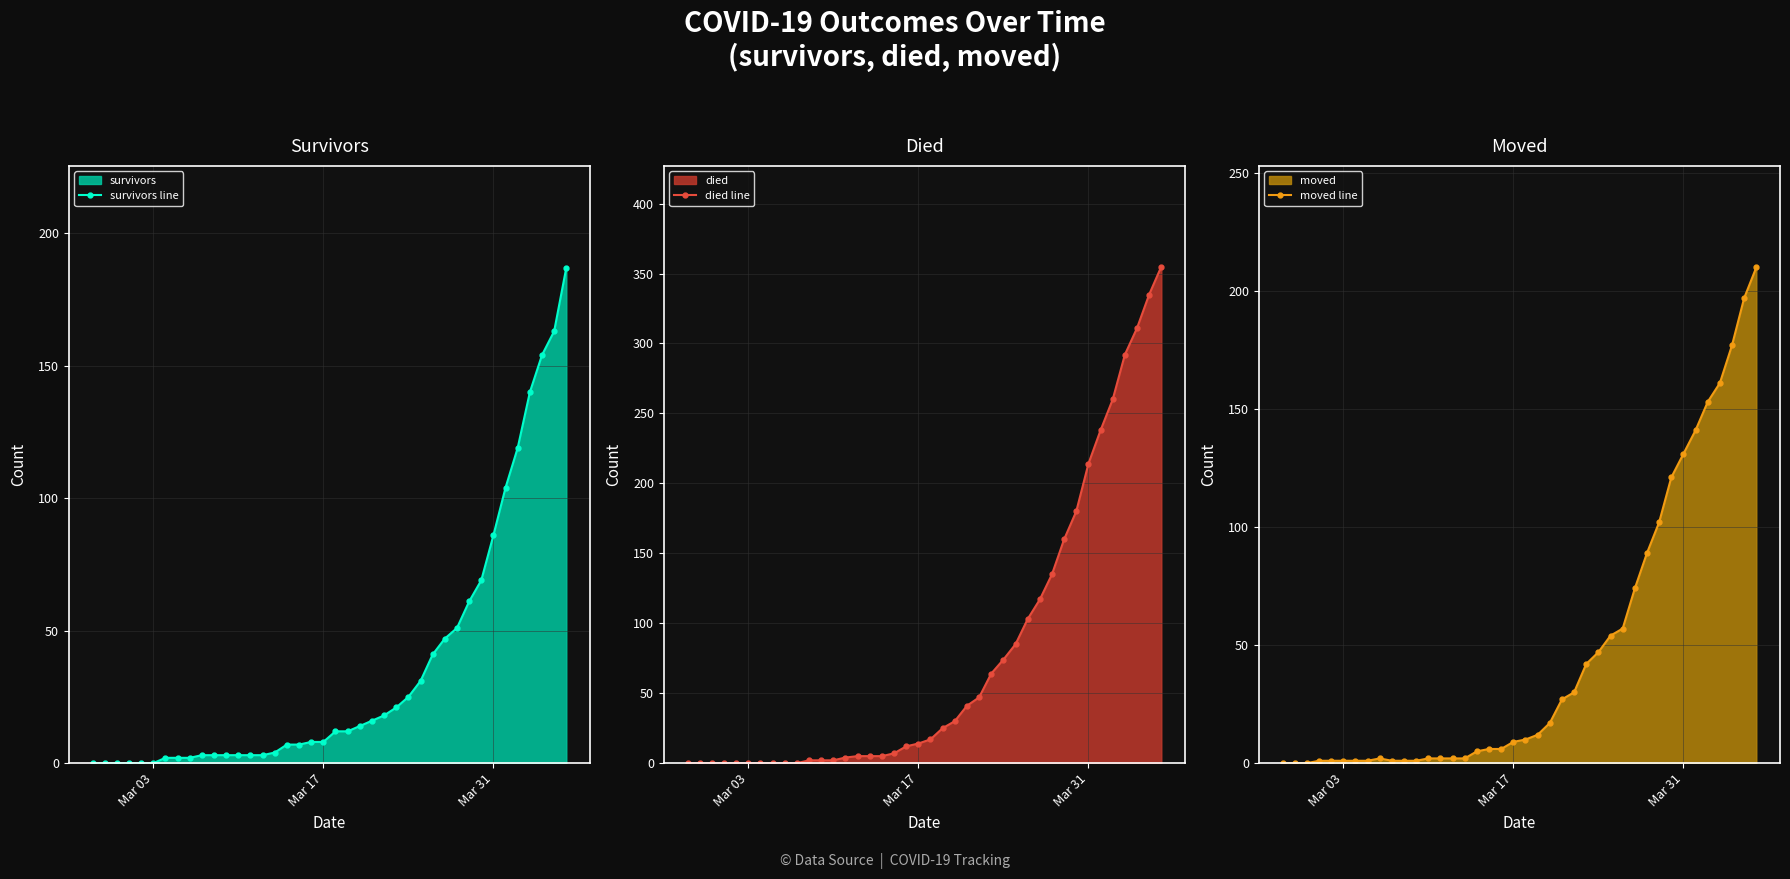

How many distinct data groups are displayed?

3